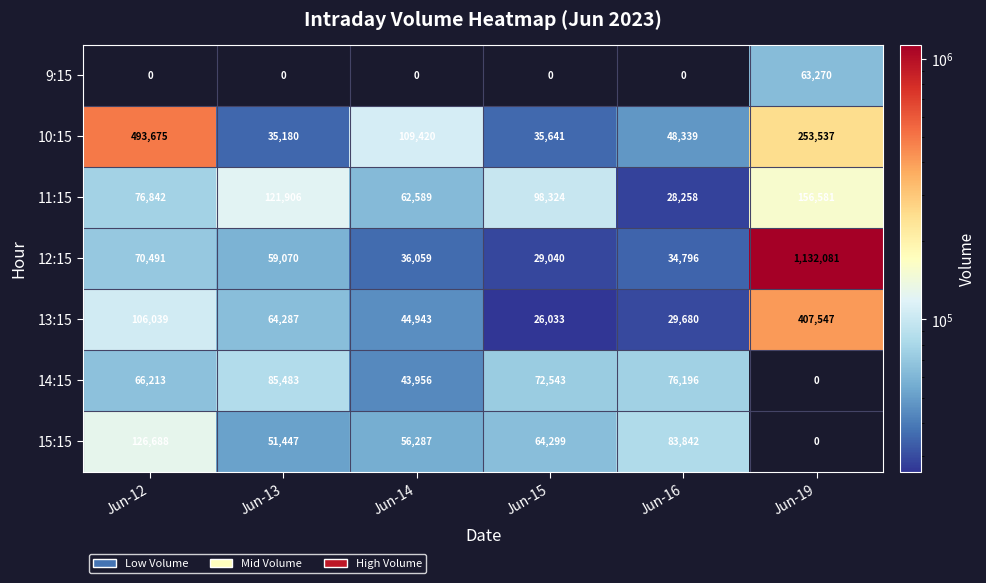

Is it true that 14:15 equals 37914 at Jun-19?

False